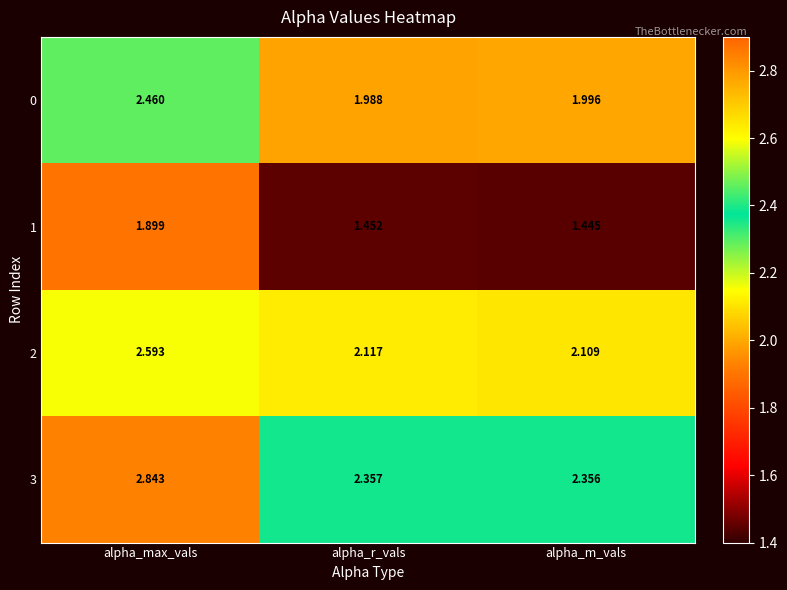

At which category does the chart reach its minimum across all series?

alpha_m_vals